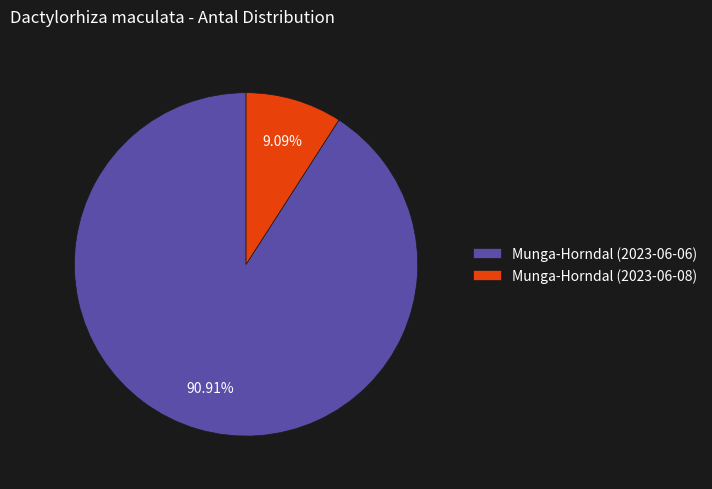

How many slices are in this pie chart?

2